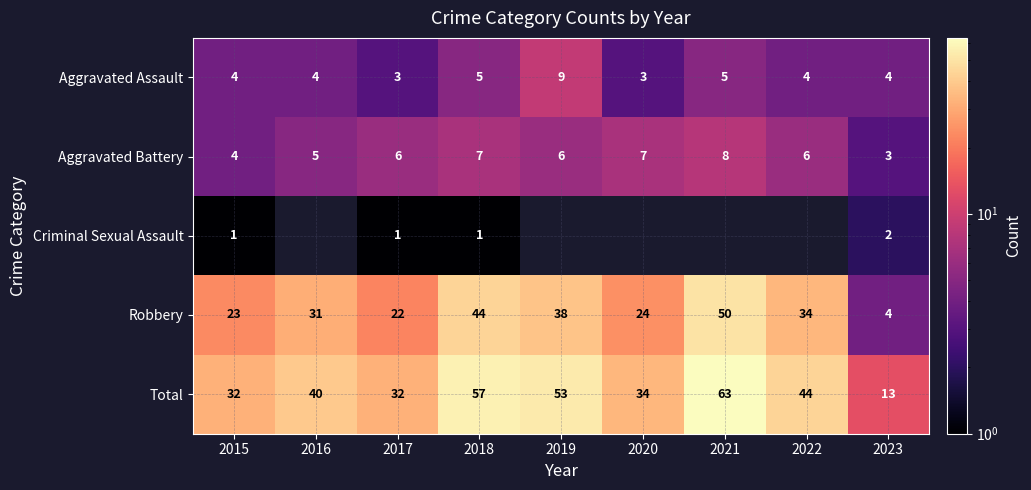

At which label does Robbery reach its peak?

2021